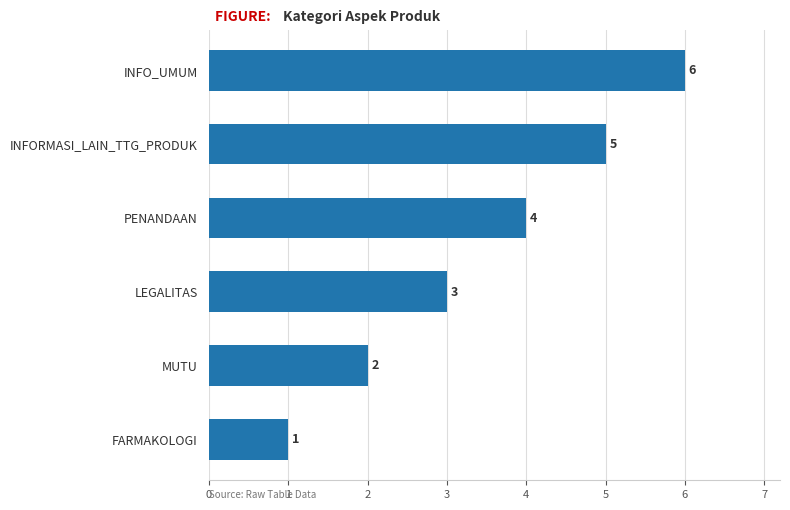

List the labels in order of value, largest first.

INFO_UMUM, INFORMASI_LAIN_TTG_PRODUK, PENANDAAN, LEGALITAS, MUTU, FARMAKOLOGI